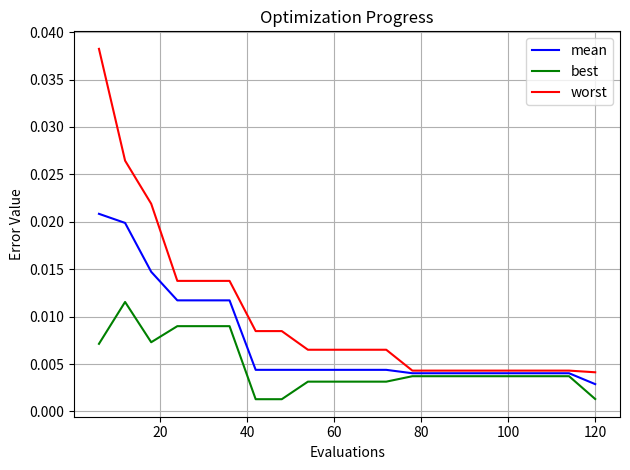

List the series in order of their overall mean, lowest first.

best, mean, worst